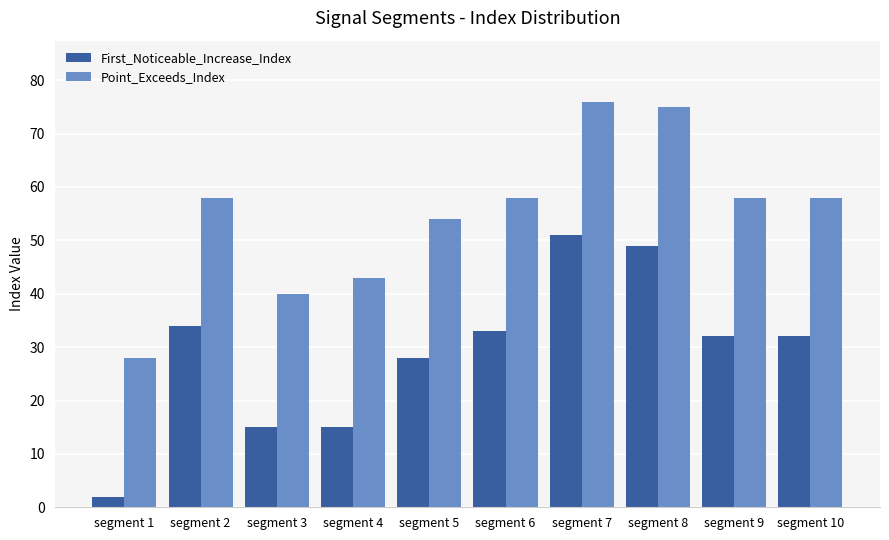

List the series in order of their overall mean, highest first.

Point_Exceeds_Index, First_Noticeable_Increase_Index